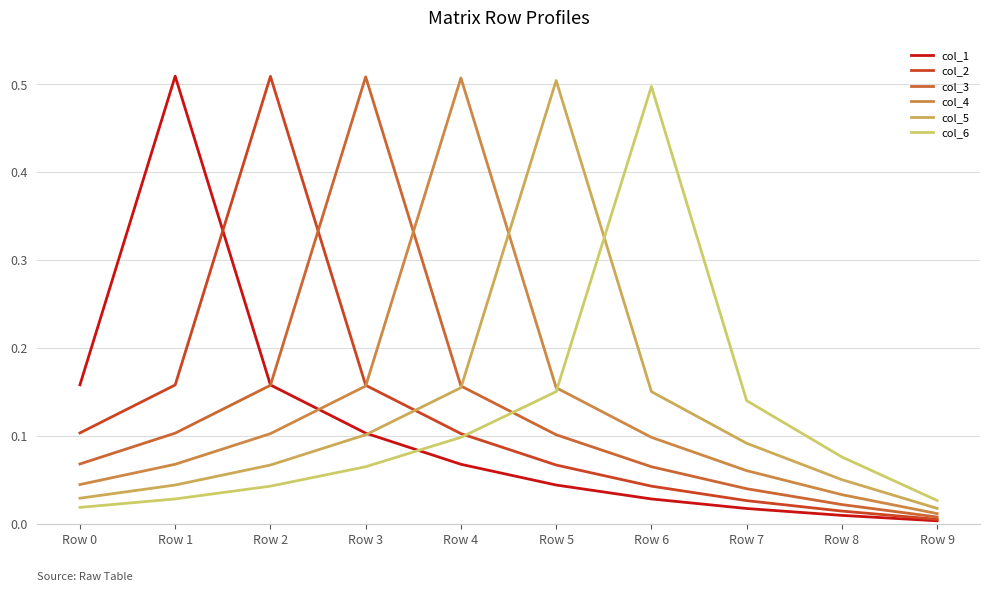

Which category has the lowest value across all series?

Row 9